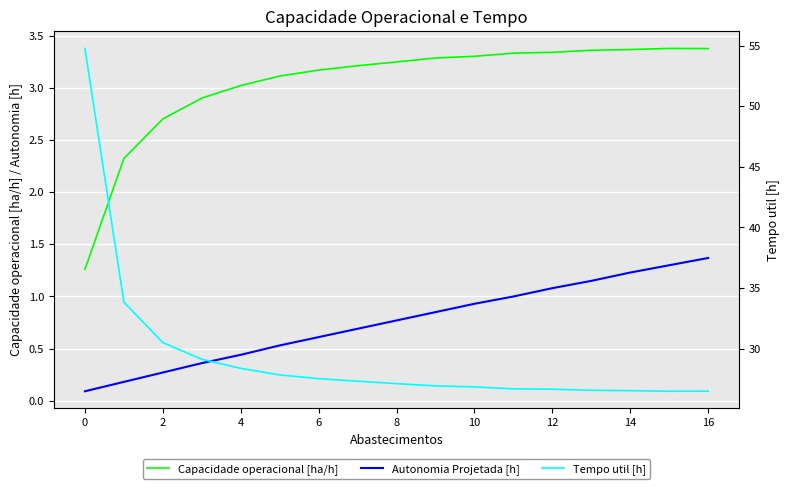

What is the label of the 16th point from the left?

15